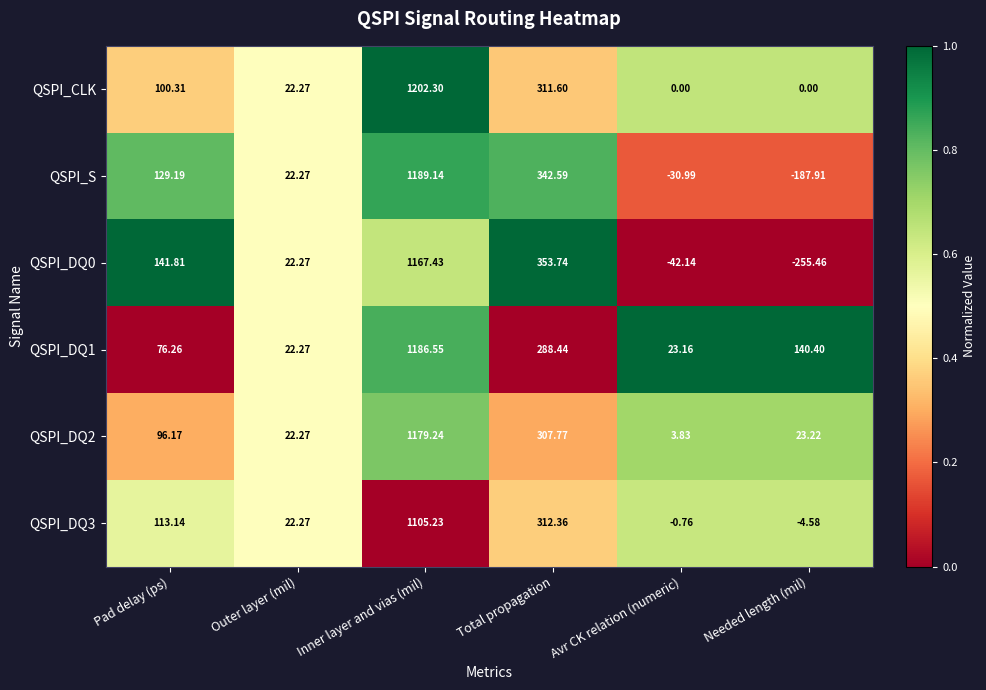

Is the value of QSPI_S at Avr CK relation (numeric) greater than the value of QSPI_DQ2 at Outer layer (mil)?

No